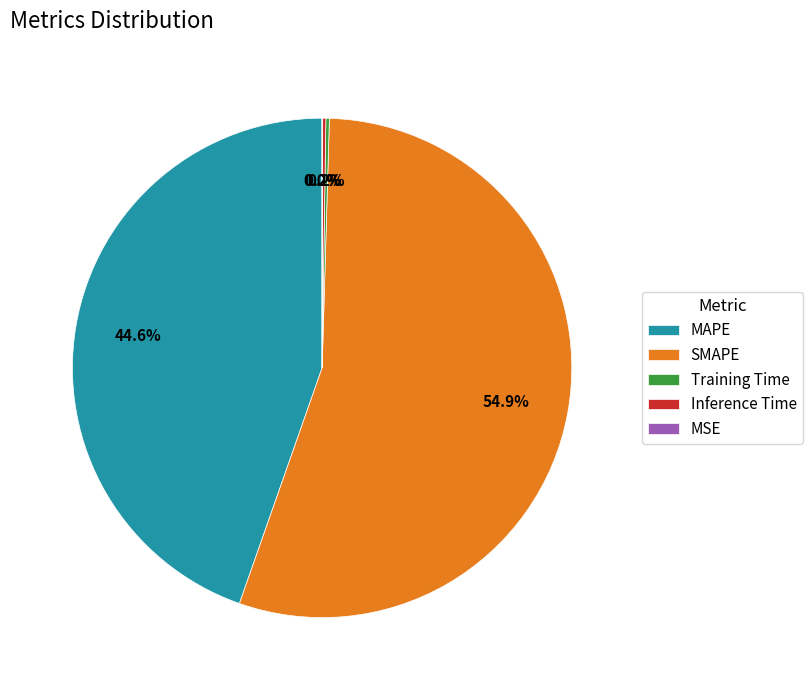

Which slice is the largest?

SMAPE